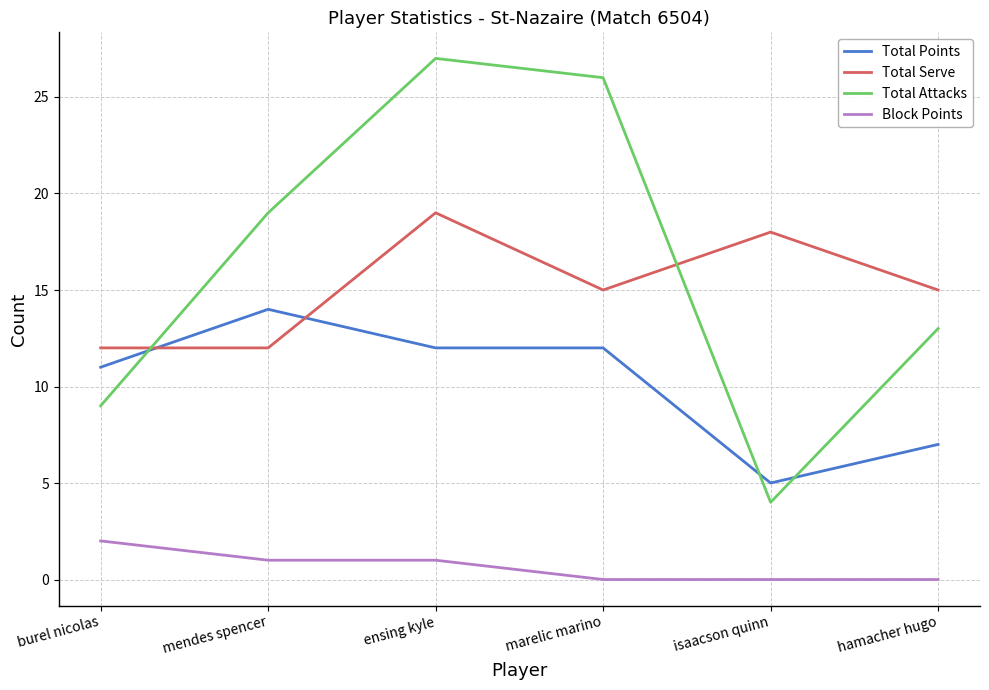

Which series has the largest range (max minus min)?

Total Attacks